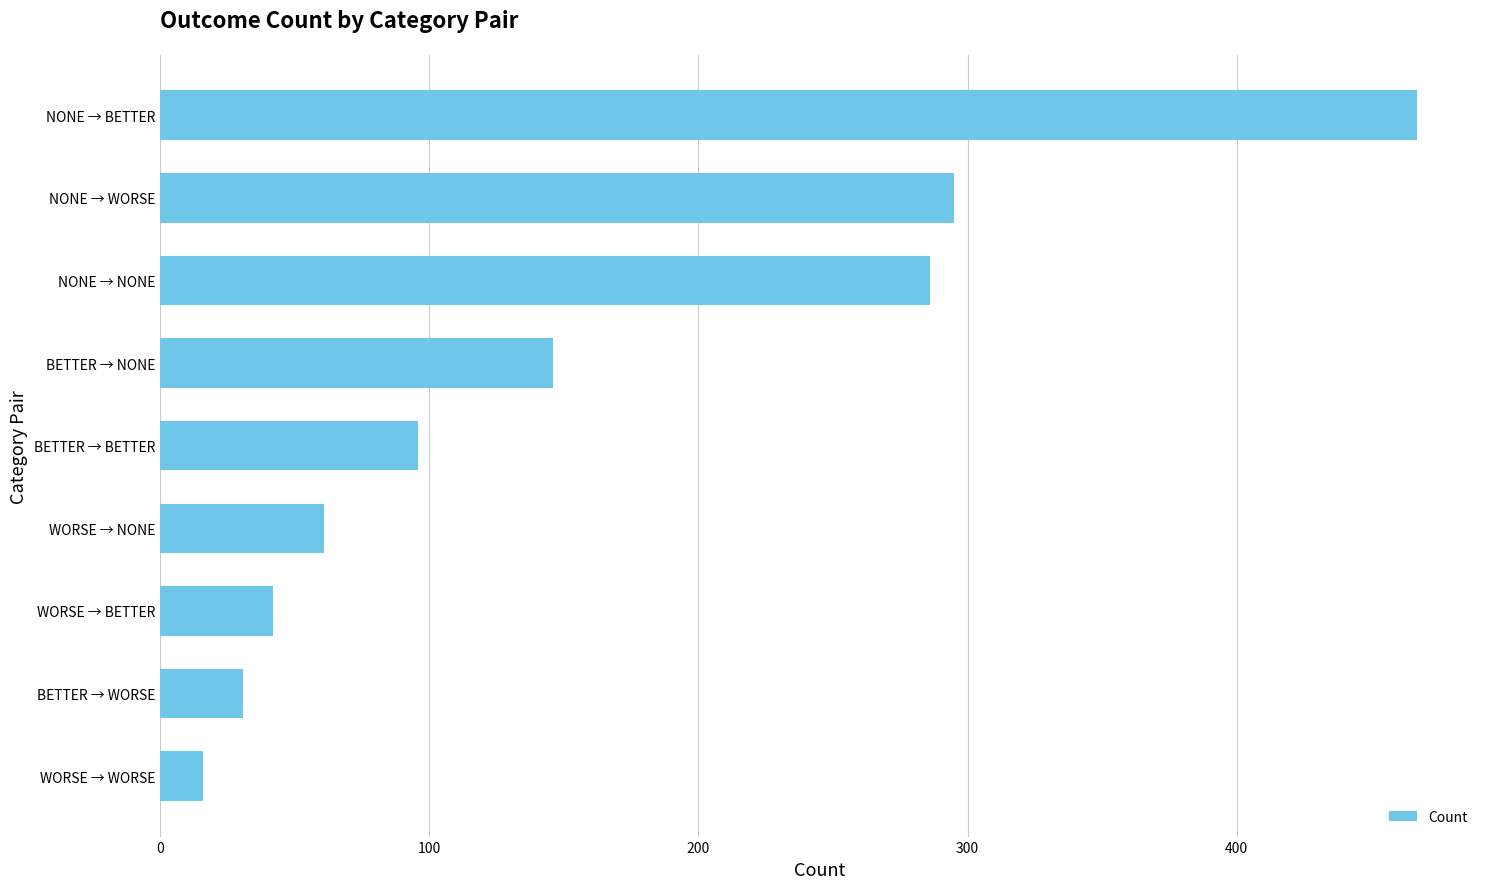

Rank the categories by value from lowest to highest.

WORSE → WORSE, BETTER → WORSE, WORSE → BETTER, WORSE → NONE, BETTER → BETTER, BETTER → NONE, NONE → NONE, NONE → WORSE, NONE → BETTER